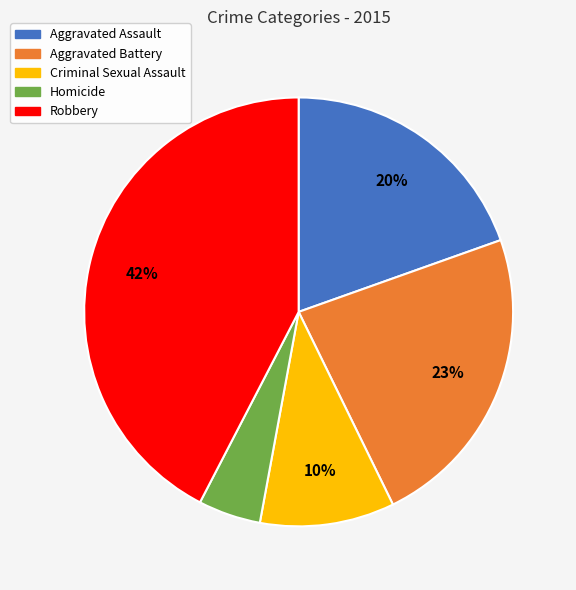

To the nearest percent, what is the average slice percentage?

20%